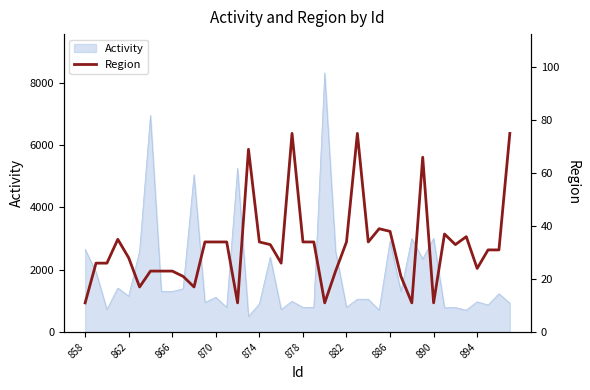

True or false: Activity has a value of 485 at 882.

False